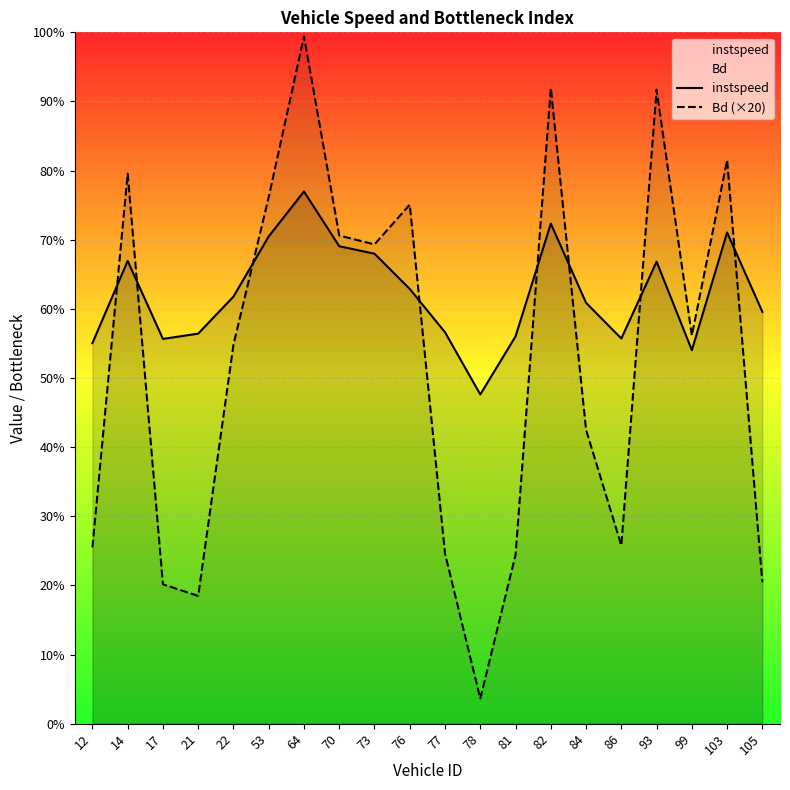

Reading left to right, transcribe all the data shown in this chart.

instspeed: 11.0	13.4	11.1	11.3	12.4	14.1	15.4	13.8	13.6	12.6	11.3	9.5	11.2	14.5	12.2	11.1	13.4	10.8	14.2	11.9
Bd (×20): 5.1	15.9	4.0	3.7	11.0	15.2	19.9	14.1	13.9	15.0	4.9	0.7	4.9	18.4	8.5	5.2	18.3	11.2	16.3	4.1